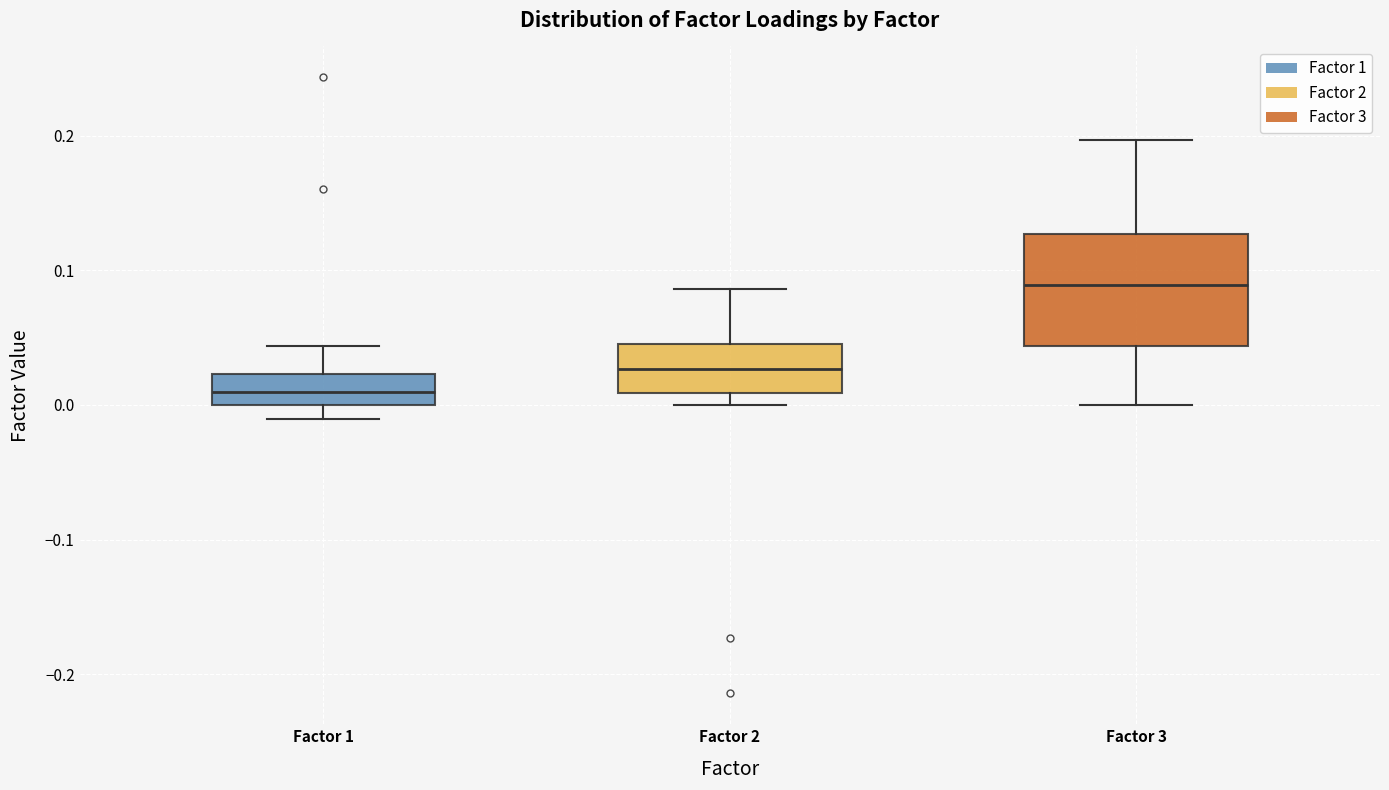

Reading left to right, transcribe this box plot: for each box, give where its median line is, the range the box spans, and where its two whiskers end, as read against the y-axis. The values are not printed on the chart, so give them approximately, as read against the axis.

Factor 1: median 0.01, box 0.00 to 0.02, whiskers -0.01 to 0.04
Factor 2: median 0.03, box 0.01 to 0.05, whiskers 0.00 to 0.09
Factor 3: median 0.09, box 0.04 to 0.13, whiskers 0.00 to 0.20